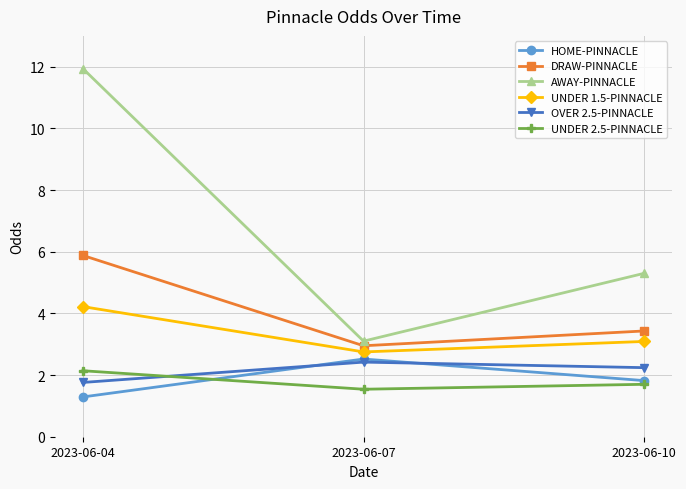

Reading left to right, list all the values displayed in this chart.

HOME-PINNACLE: 2023-06-04=1.3	2023-06-07=2.5	2023-06-10=1.8
DRAW-PINNACLE: 2023-06-04=5.9	2023-06-07=3.0	2023-06-10=3.4
AWAY-PINNACLE: 2023-06-04=11.9	2023-06-07=3.1	2023-06-10=5.3
UNDER 1.5-PINNACLE: 2023-06-04=4.2	2023-06-07=2.8	2023-06-10=3.1
OVER 2.5-PINNACLE: 2023-06-04=1.8	2023-06-07=2.4	2023-06-10=2.2
UNDER 2.5-PINNACLE: 2023-06-04=2.1	2023-06-07=1.5	2023-06-10=1.7